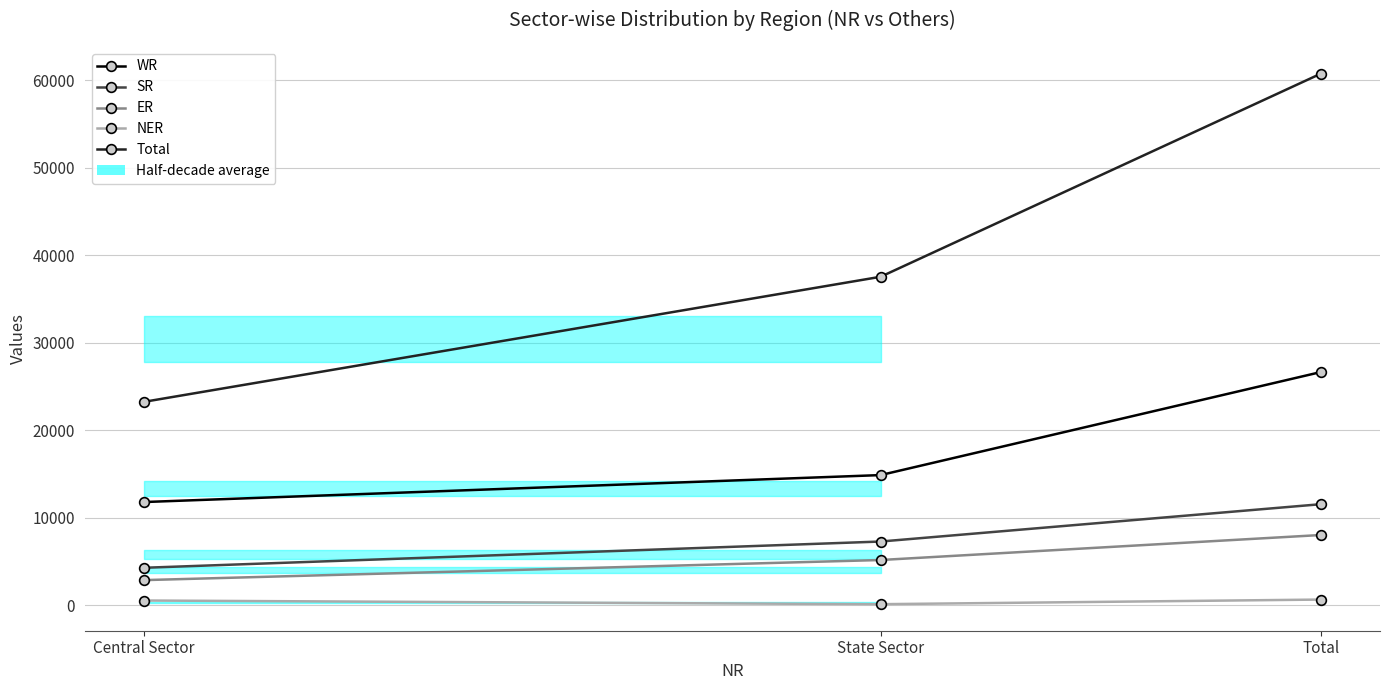

What is the spread (max minus min) of values at Central Sector?

22702